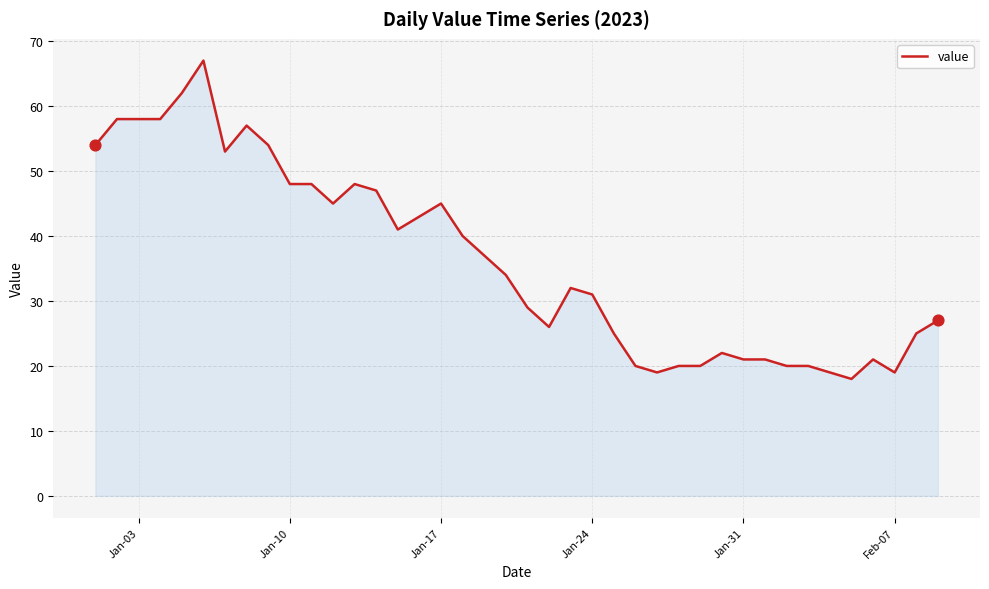

What is the difference between the maximum and minimum values?

49